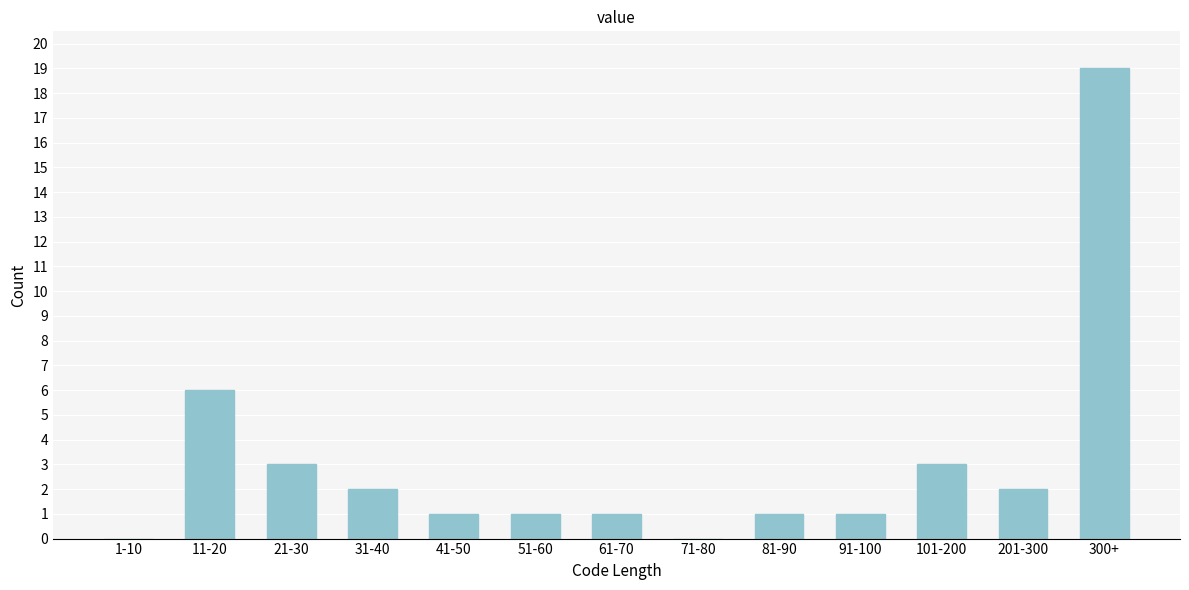

Reading left to right, extract all data points from this chart.

1-10=0	11-20=6	21-30=3	31-40=2	41-50=1	51-60=1	61-70=1	71-80=0	81-90=1	91-100=1	101-200=3	201-300=2	300+=19